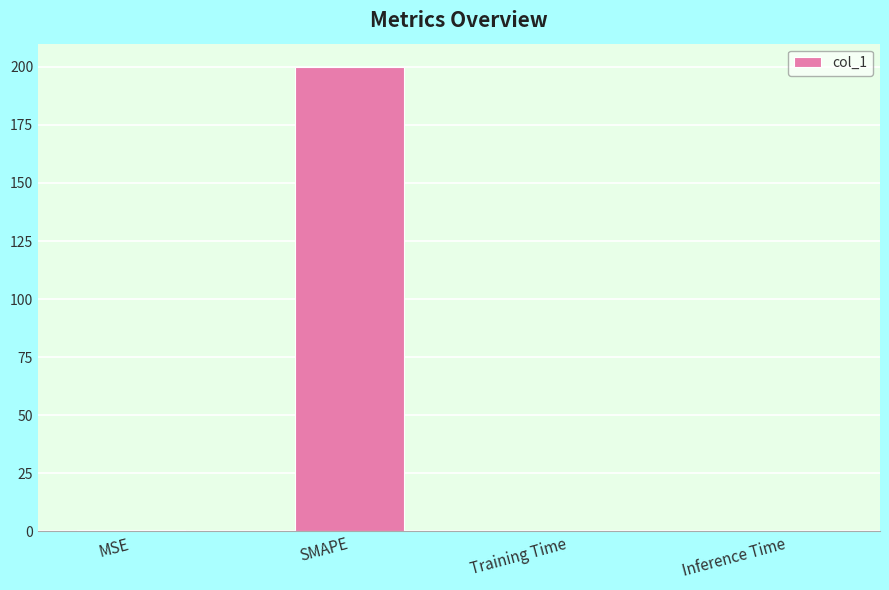

Between SMAPE and Inference Time, which is larger?

SMAPE